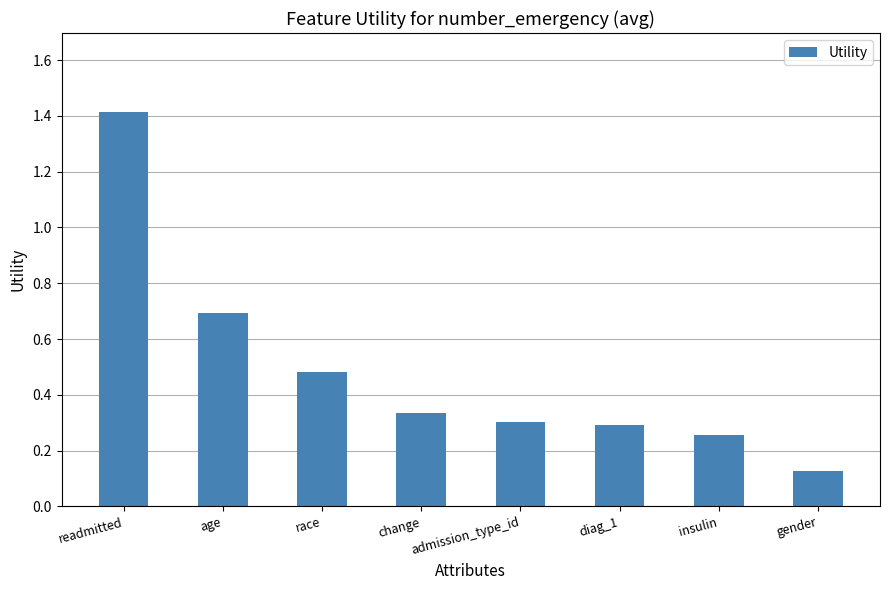

What is the difference between the maximum and minimum values?

1.3